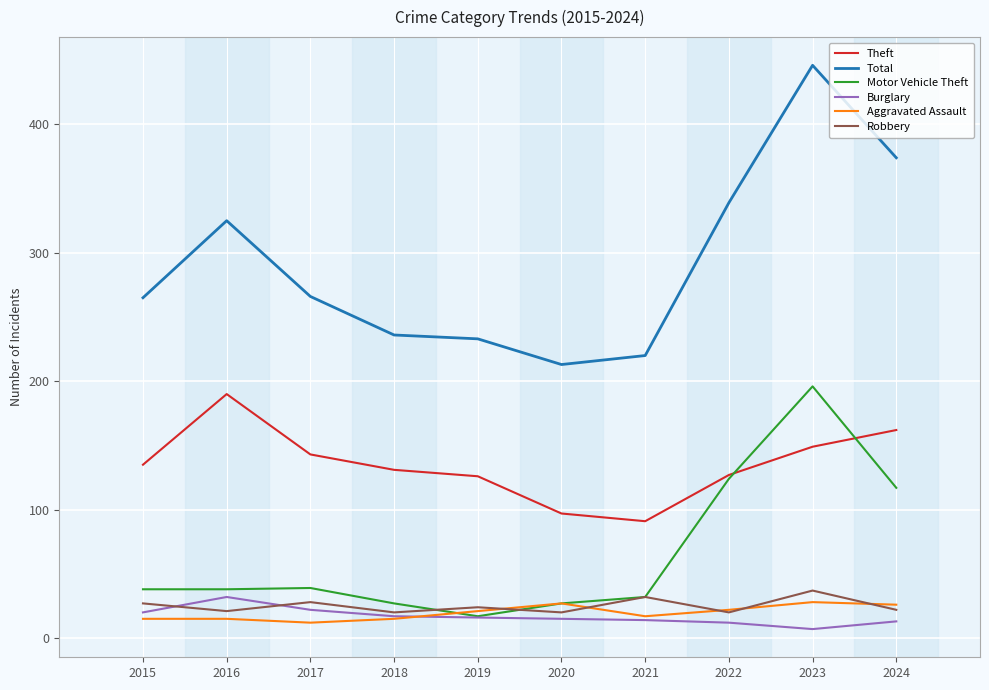

In Aggravated Assault, how many points are lower than both neighbors (excluding endpoints)?

2